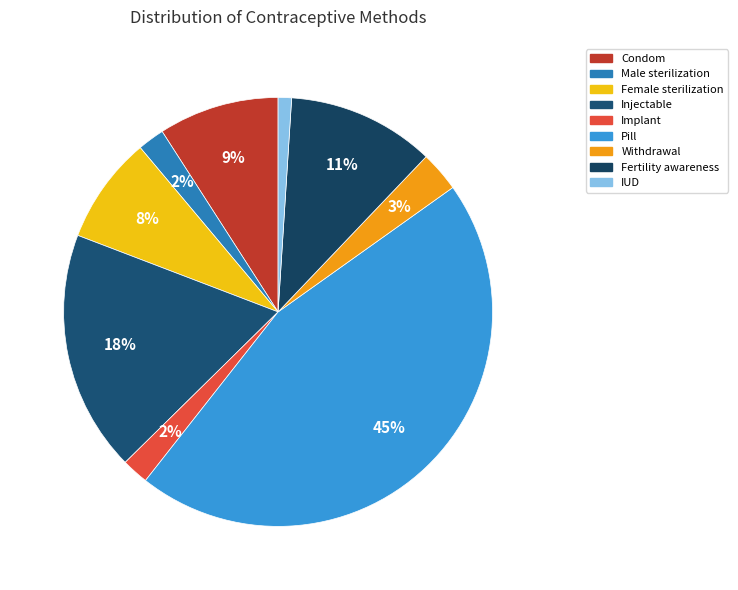

Which slice is the smallest?

IUD